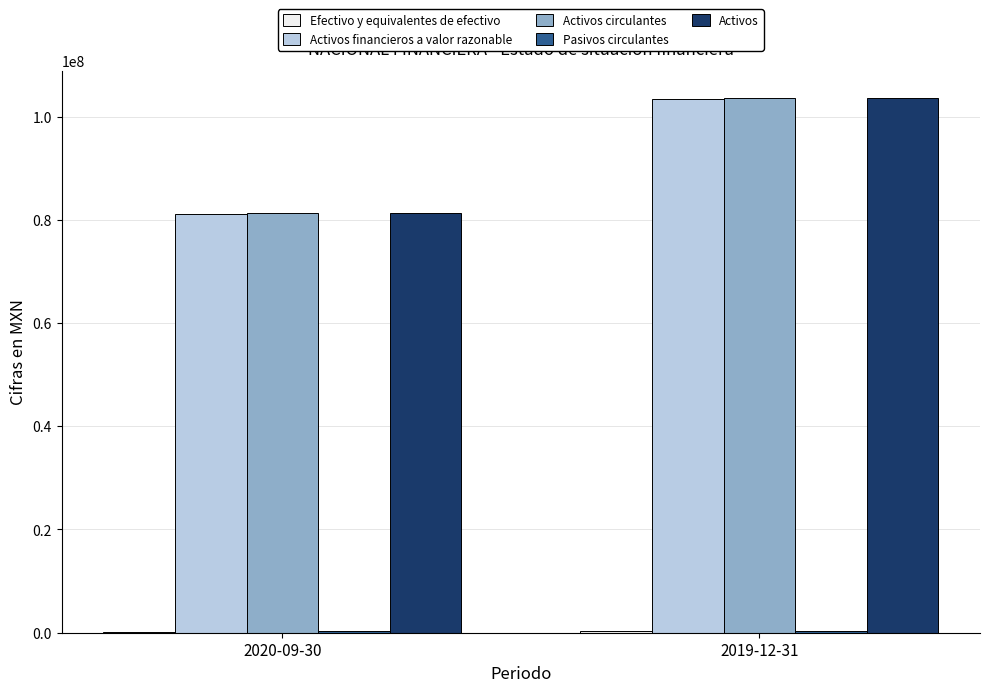

What is the sum of all Activos circulantes values?

184994000